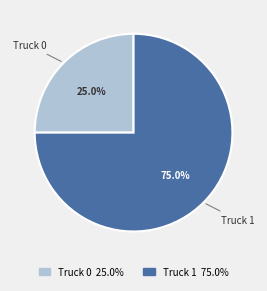

Is Truck 1 the majority of the pie?

Yes